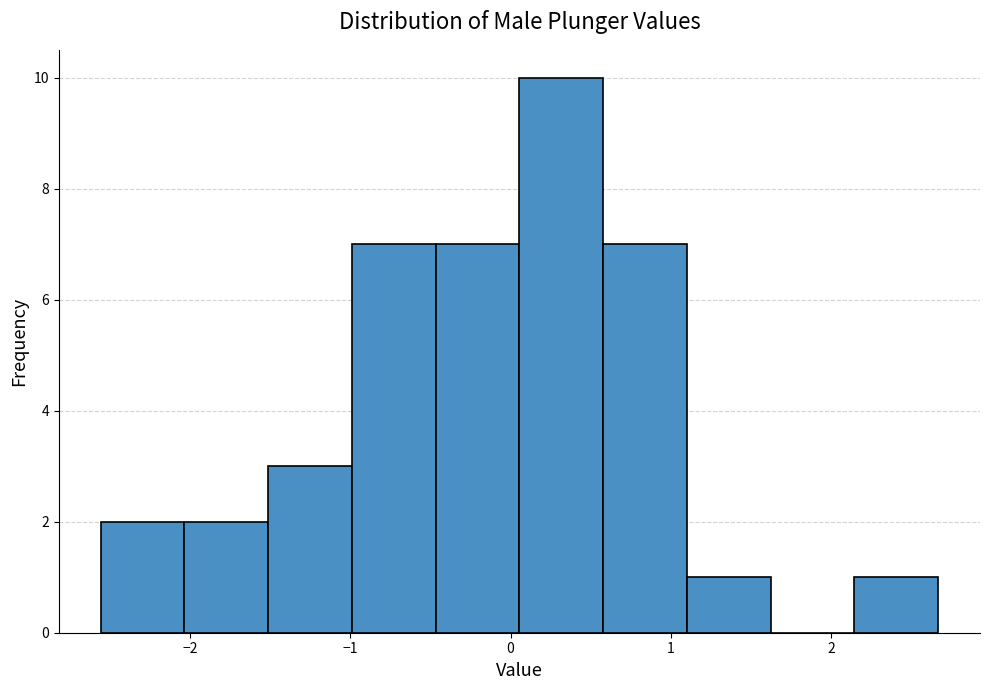

Reading left to right, list every bar in this chart as the range it spans on the x-axis followed by its height. Neither the bar edges nor the heights are printed on the chart, so give them approximately, as read against the axes.

-2.6 to -2.0: 2
-2.0 to -1.5: 2
-1.5 to -1.0: 3
-1.0 to -0.5: 7
-0.5 to 0.1: 7
0.1 to 0.6: 10
0.6 to 1.1: 7
1.1 to 1.6: 1
1.6 to 2.1: 0
2.1 to 2.7: 1